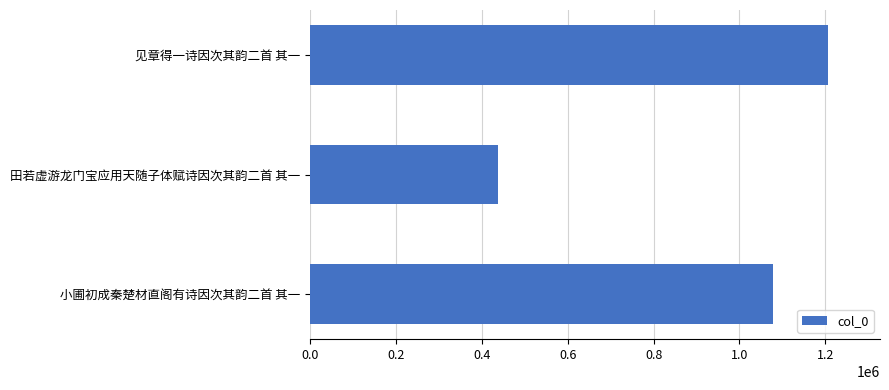

True or false: the data shows 290217 at 田若虚游龙门宝应用天随子体赋诗因次其韵二首 其一.

False